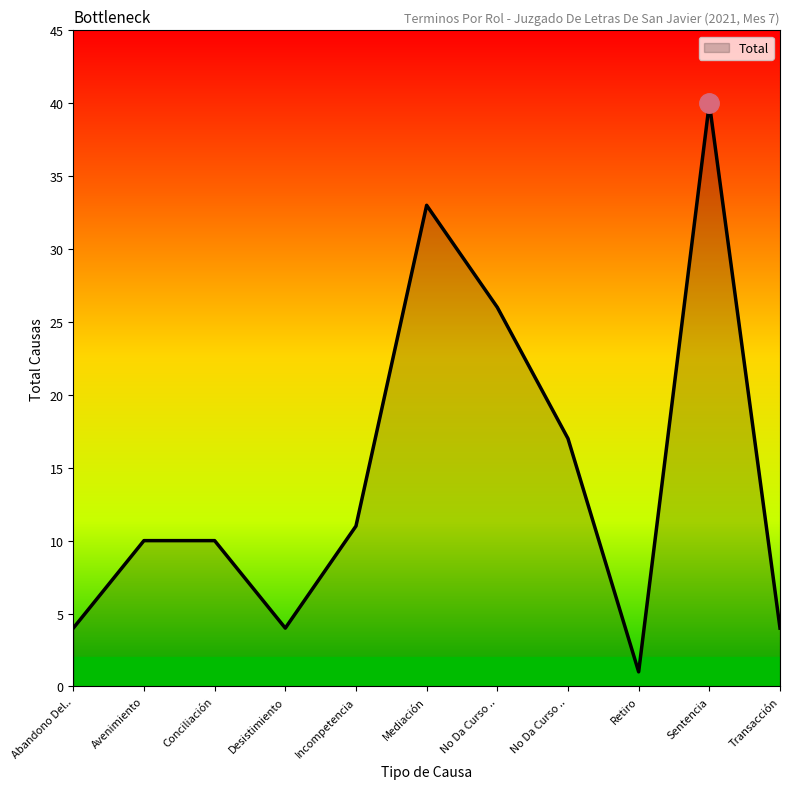

Does the chart display data point markers on the line(s)?

No